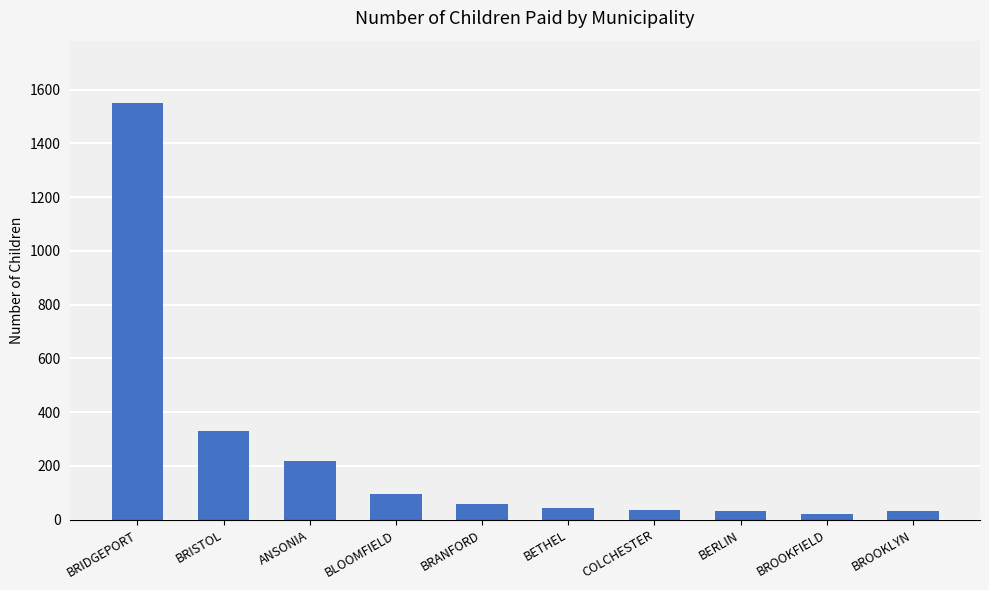

Which category has the highest value across all series?

BRIDGEPORT